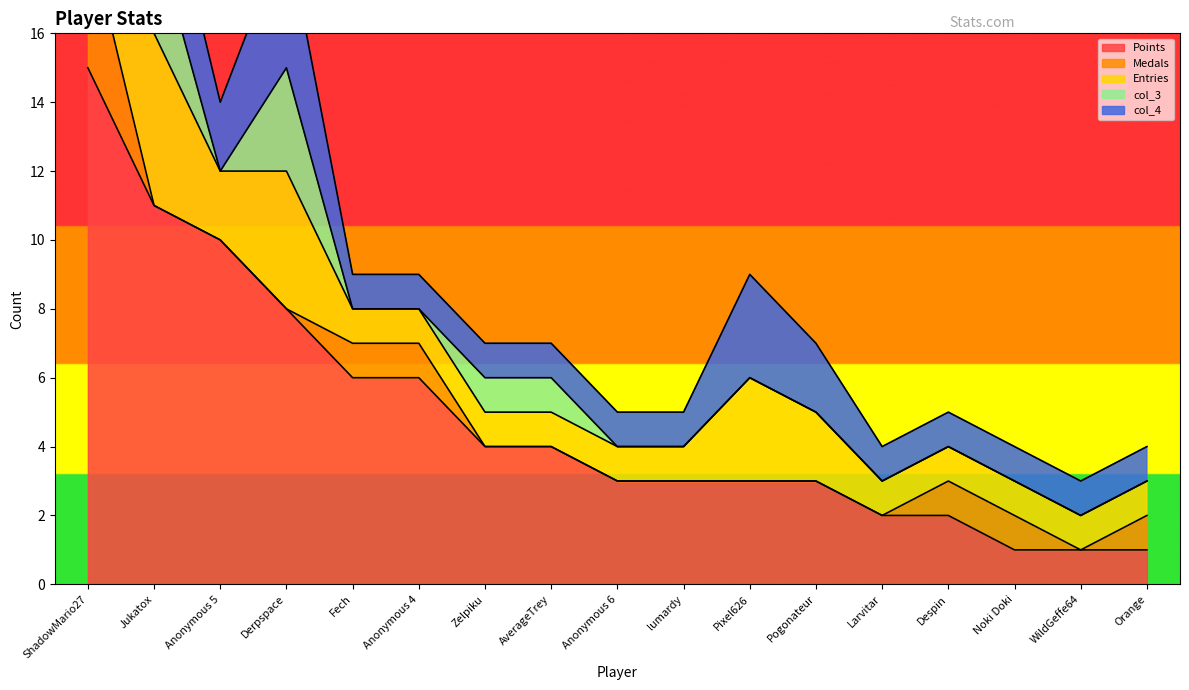

Is it true that Medals equals 0 at WildGeffe64?

True